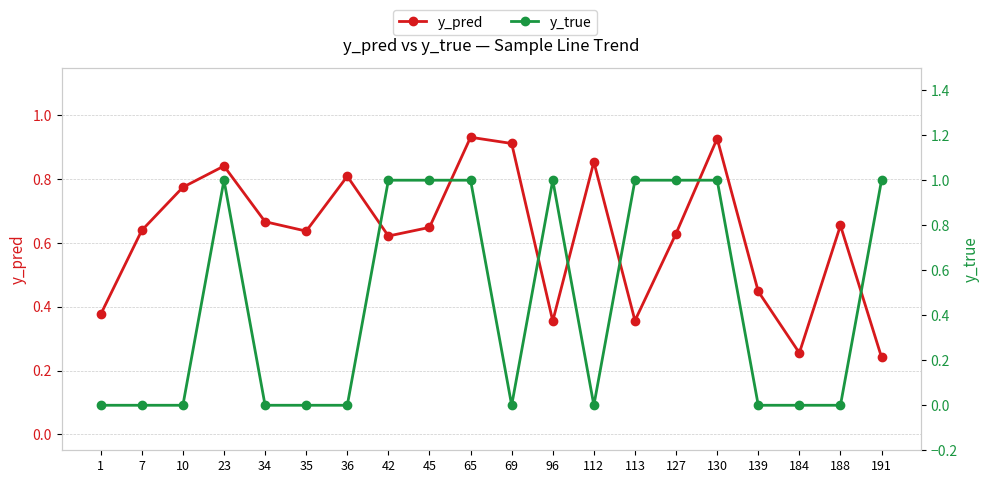

How many y_true values are between 0 and 1?

20